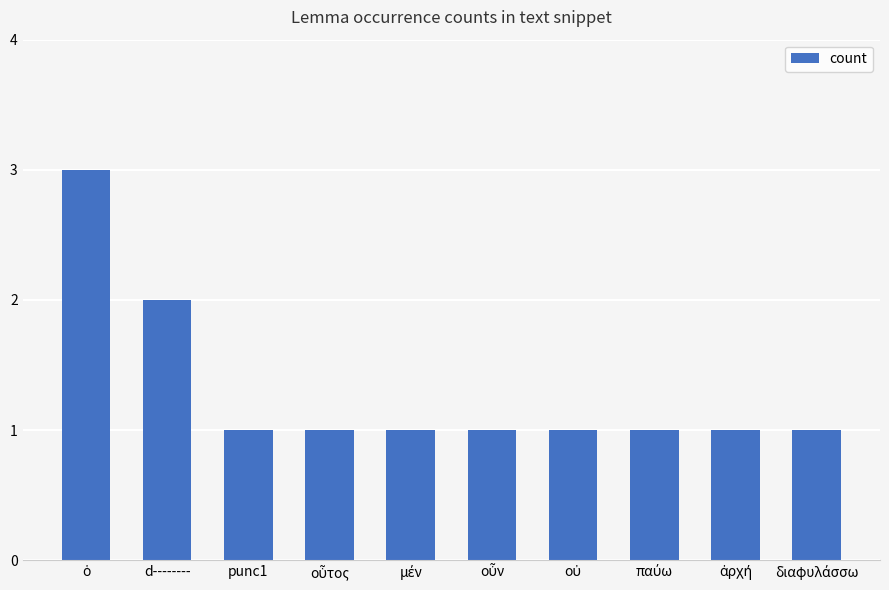

What is the greatest value displayed?

3